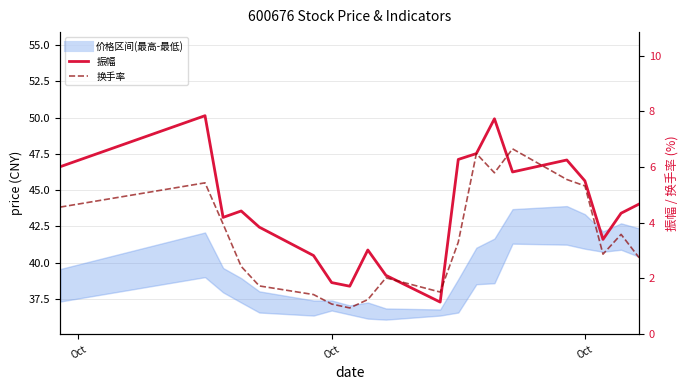

Reading left to right, list all the values displayed in this chart.

最低: 37.3	39.0	38.0	37.2	36.6	36.4	36.7	36.4	36.1	36.1	36.4	36.6	38.5	38.6	41.3	41.2	41.0	40.8	40.9	40.4
振幅: 6.0	7.8	4.2	4.4	3.8	2.8	1.9	1.7	3.0	2.1	1.1	6.3	6.5	7.7	5.8	6.2	5.5	3.4	4.3	4.7
换手率: 4.6	5.4	4.0	2.4	1.7	1.4	1.1	0.9	1.2	2.0	1.5	3.3	6.5	5.8	6.7	5.5	5.3	2.9	3.6	2.7